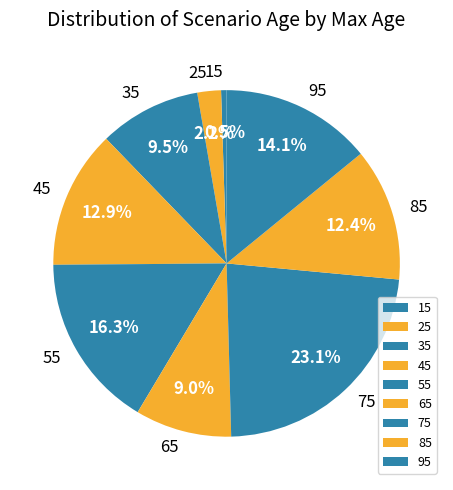

To the nearest percent, what percentage of the pie is 25?

2%